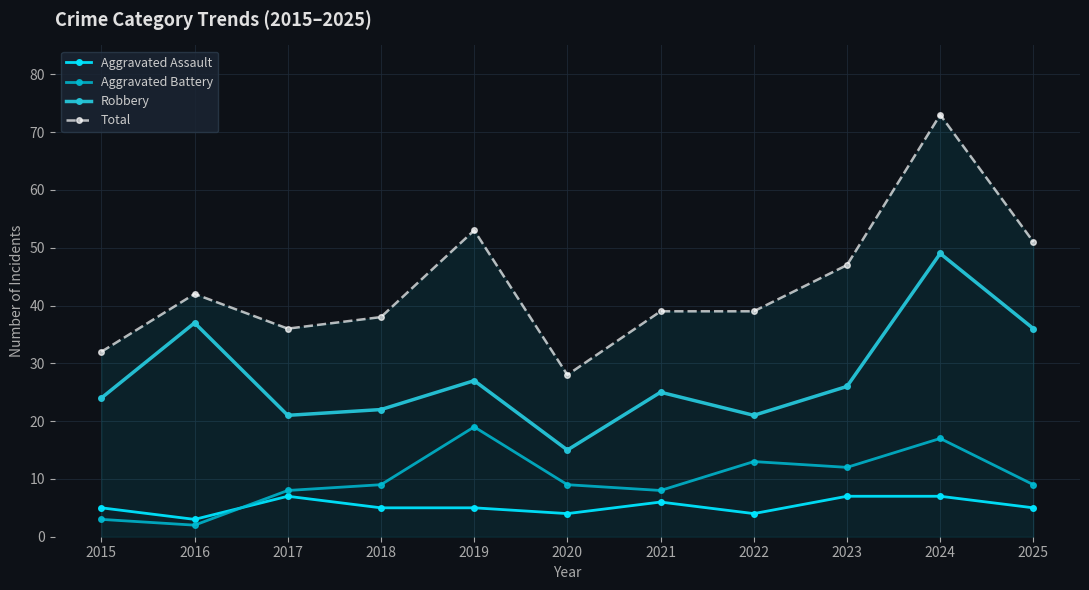

How many data points does each series have?

11